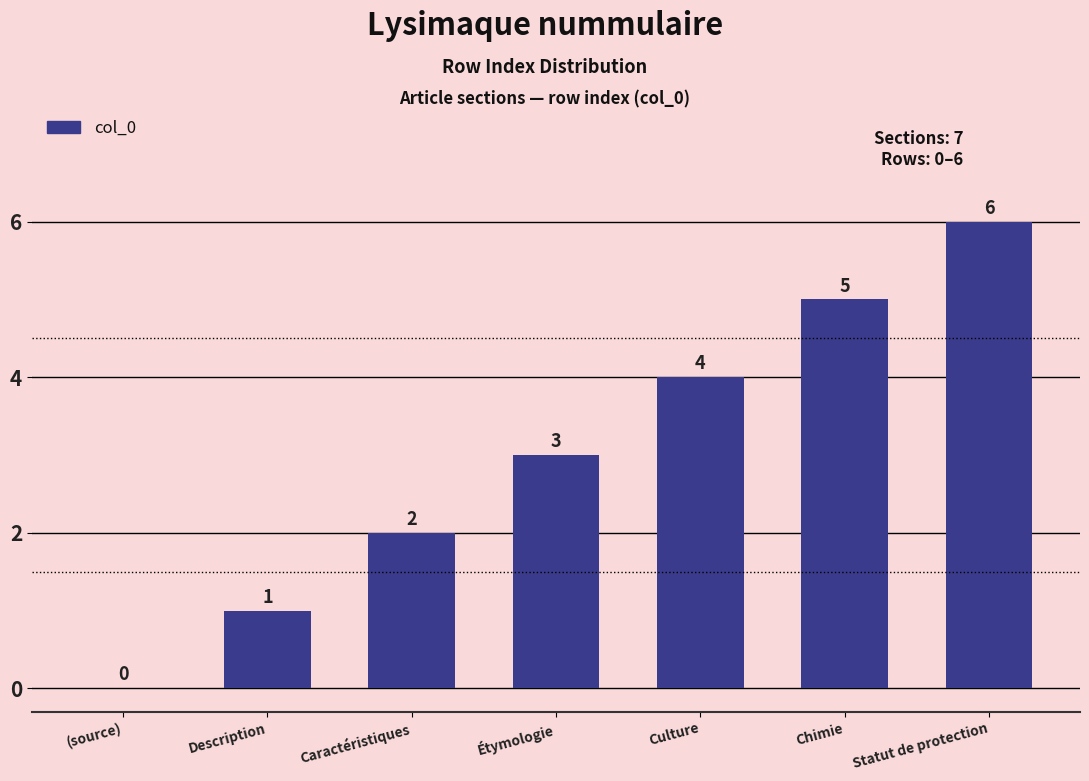

What is the sum of all values?

21